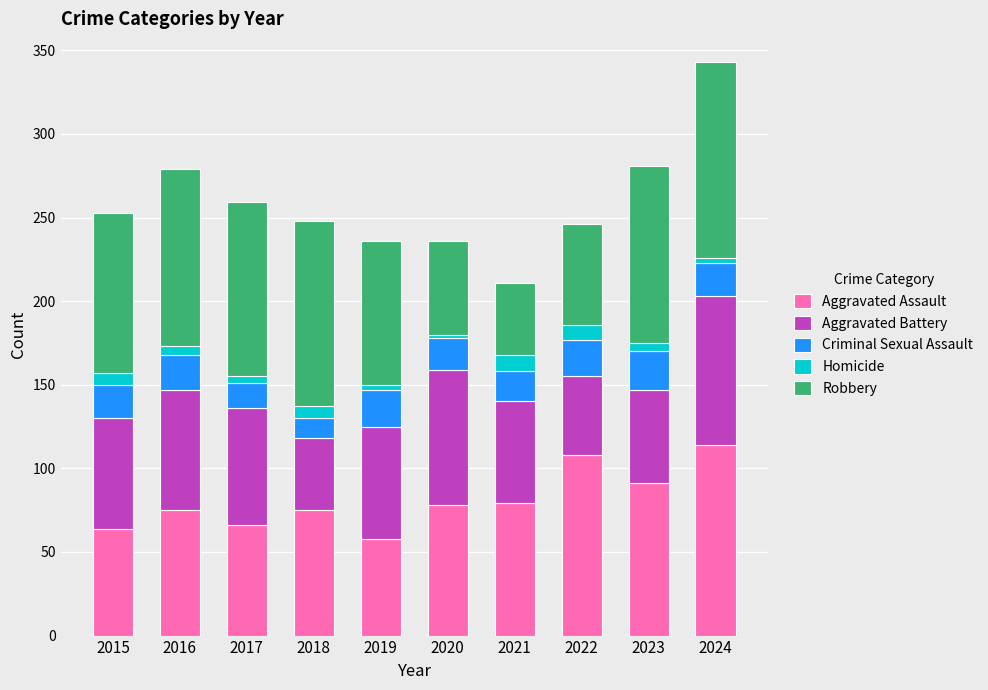

At which category is the sum across all series the highest?

2024